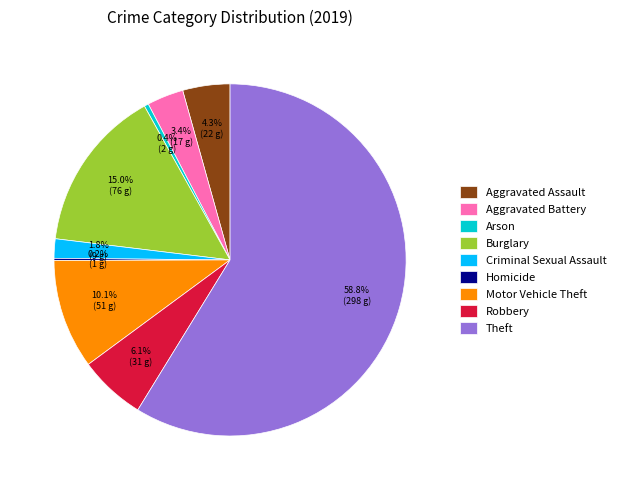

Approximately how many times larger is the value at Burglary compared to Arson?

38.0